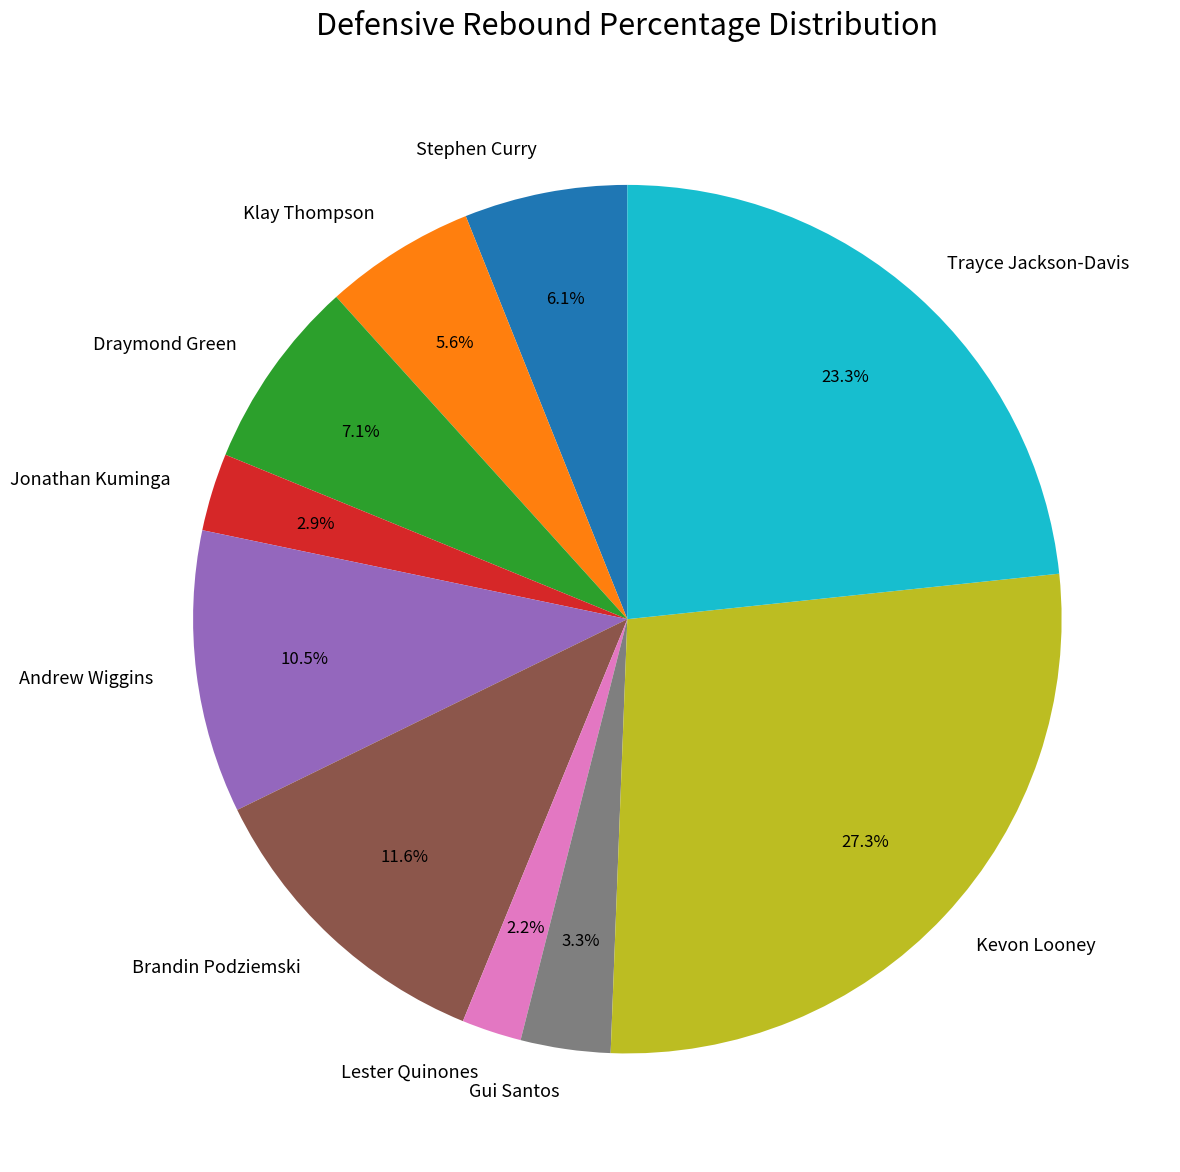

Does Draymond Green account for over 50% of the chart?

No